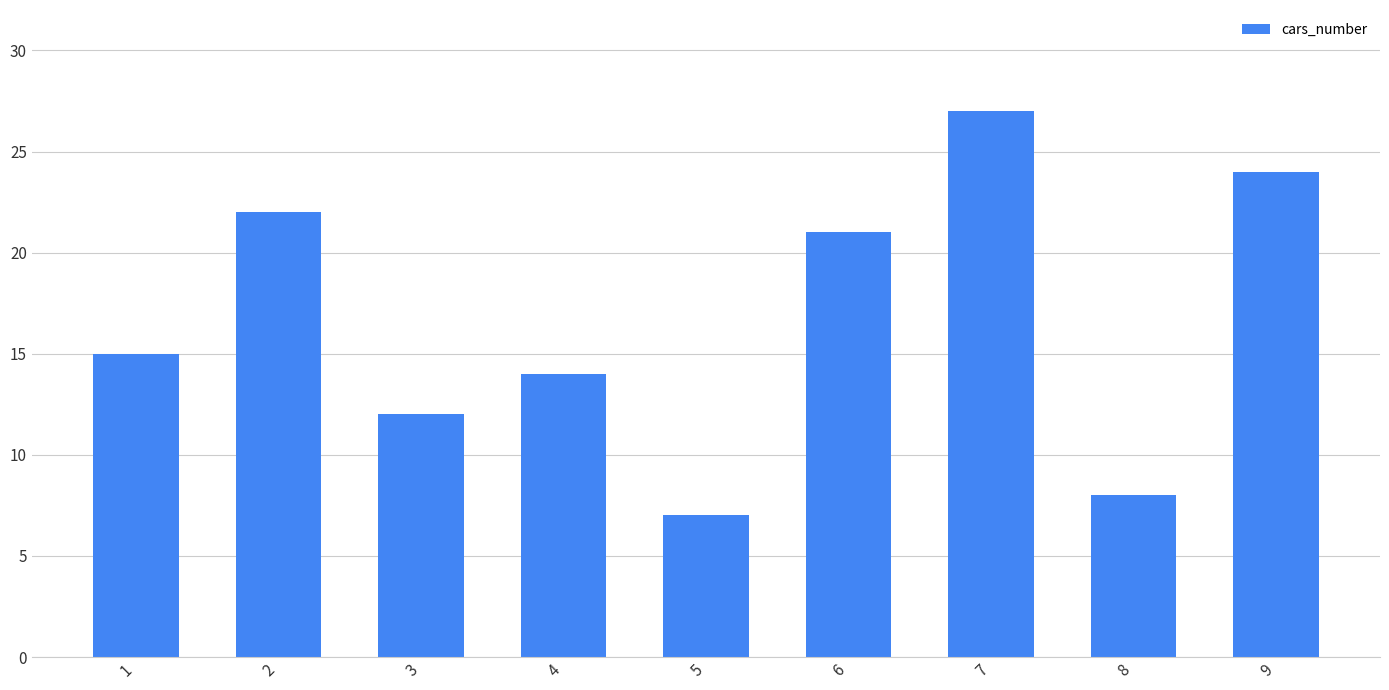

List the labels in order of value, smallest first.

5, 8, 3, 4, 1, 6, 2, 9, 7